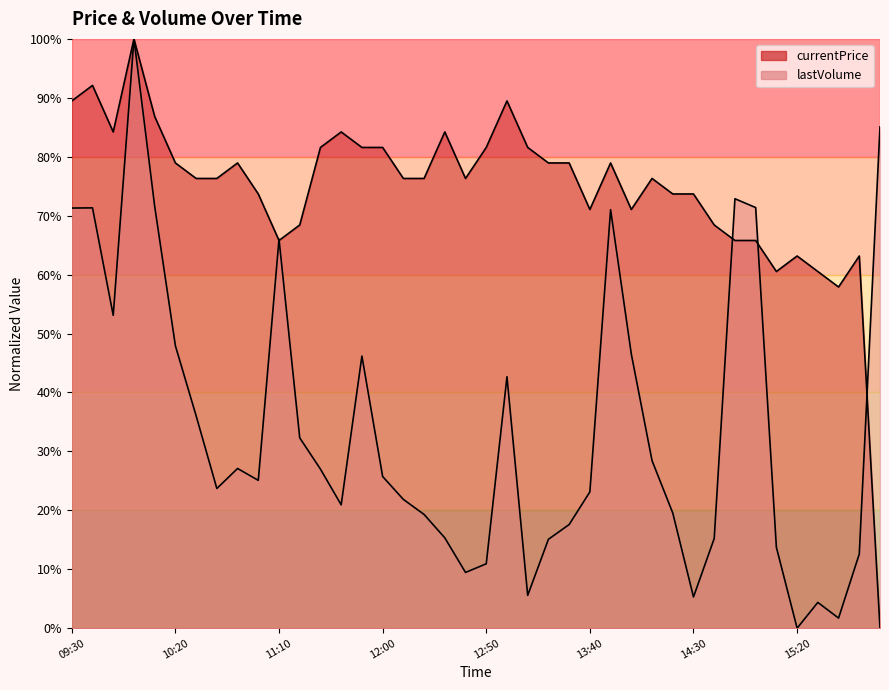

What is the greatest value displayed?

100.0